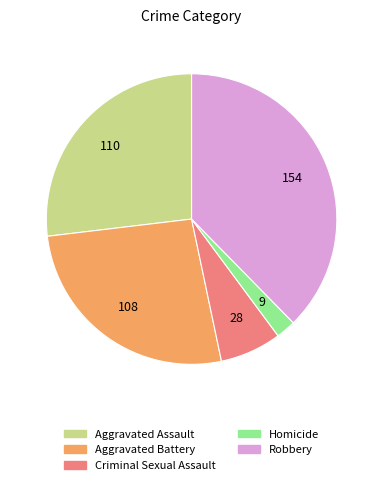

Is there any slice that represents more than half of the pie?

No